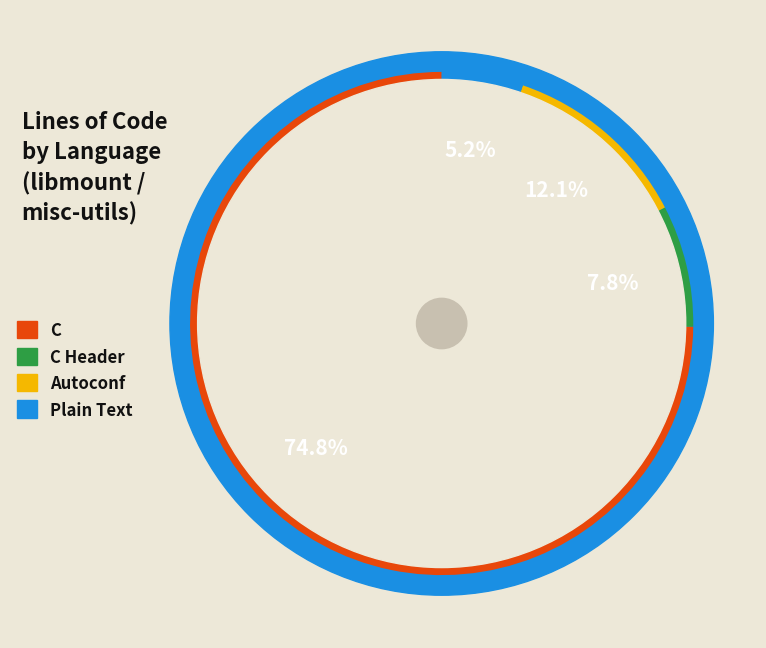

The C Header slice represents 8% of the pie. True or false?

True